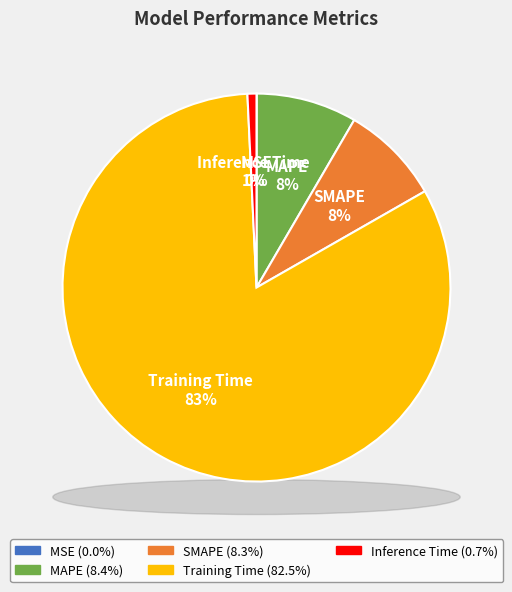

Which has a higher value, MSE or SMAPE?

SMAPE